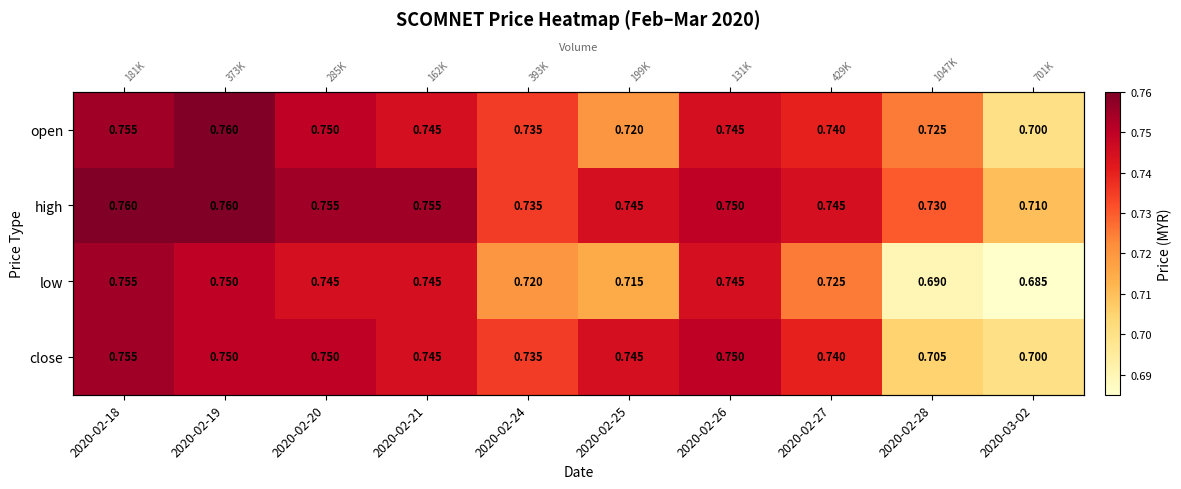

Count the low values in the range 0 to 1.

10